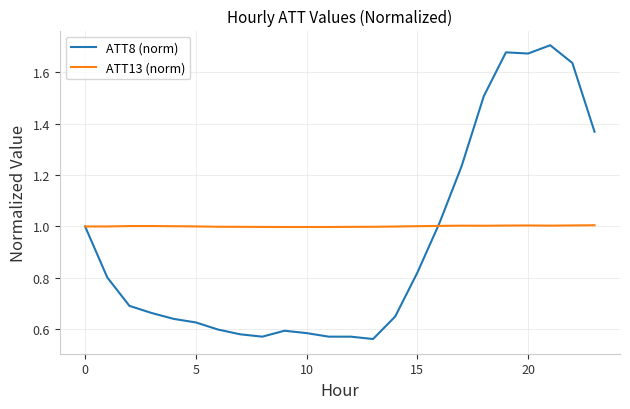

Which series has the largest range (max minus min)?

ATT8 (norm)